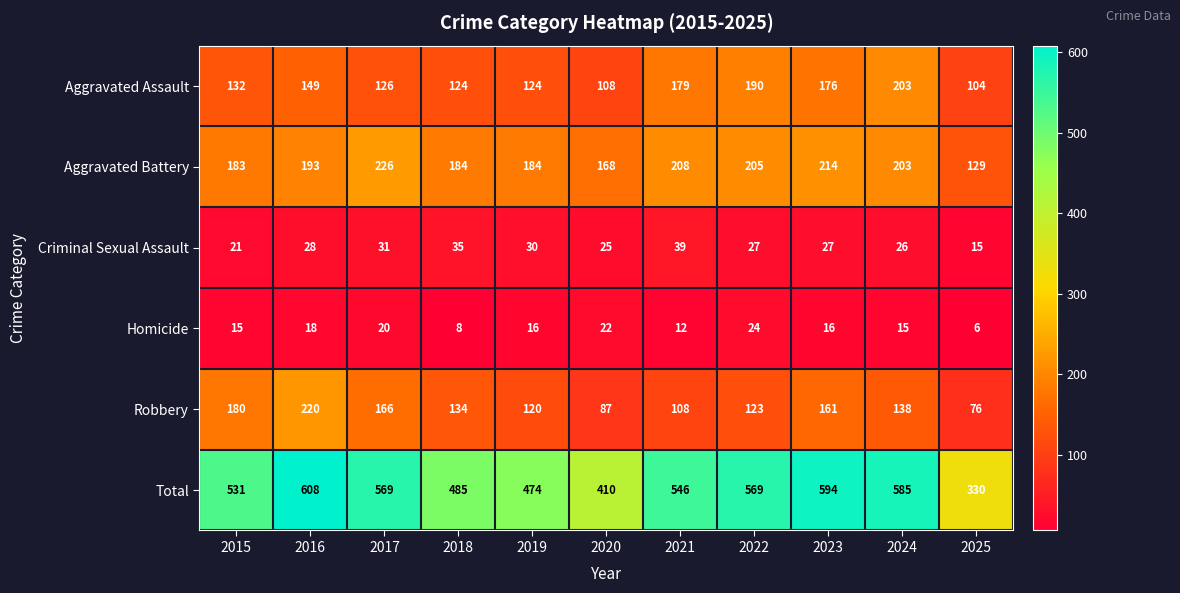

Count the number of categories in the chart.

11